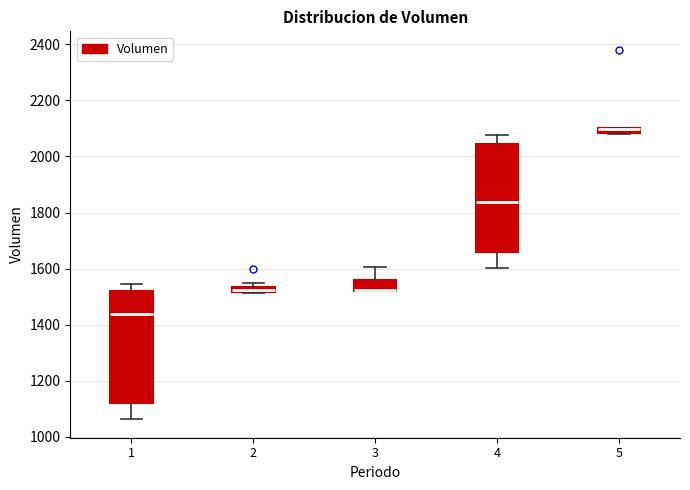

Where is the upper edge of the box at x = 5 on the y-axis? The values are not printed on the chart, so give them approximately, as read against the axis.

2100